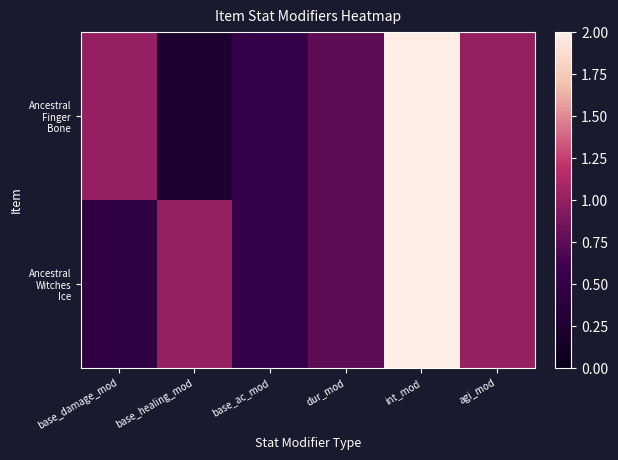

What is the total value across all series at base_ac_mod?

1.0